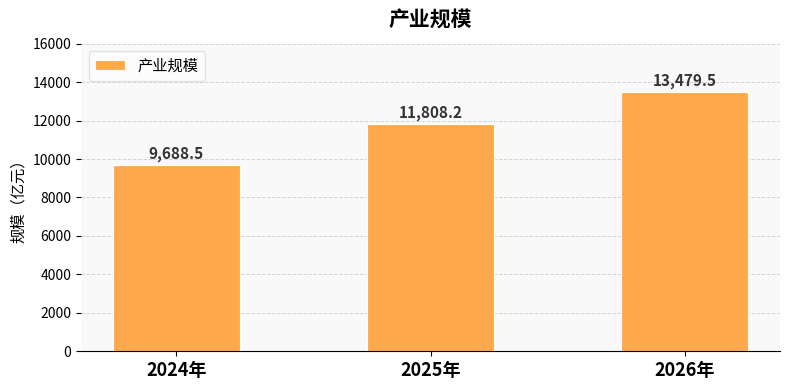

Reading right to left, what are all the values shown in this chart?

2026年=13479.5	2025年=11808.2	2024年=9688.5